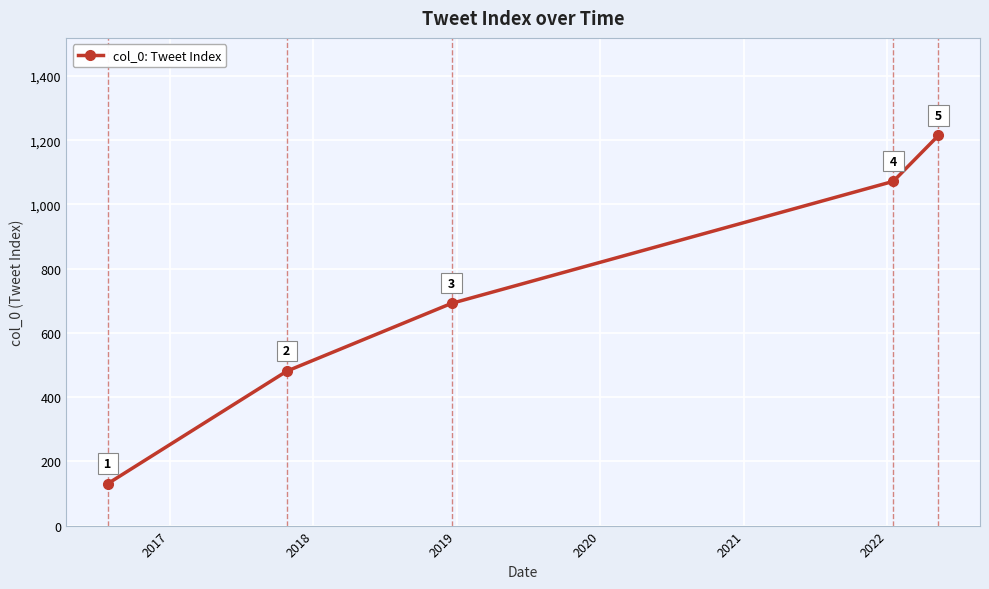

How many values are between 481 and 1072?

3